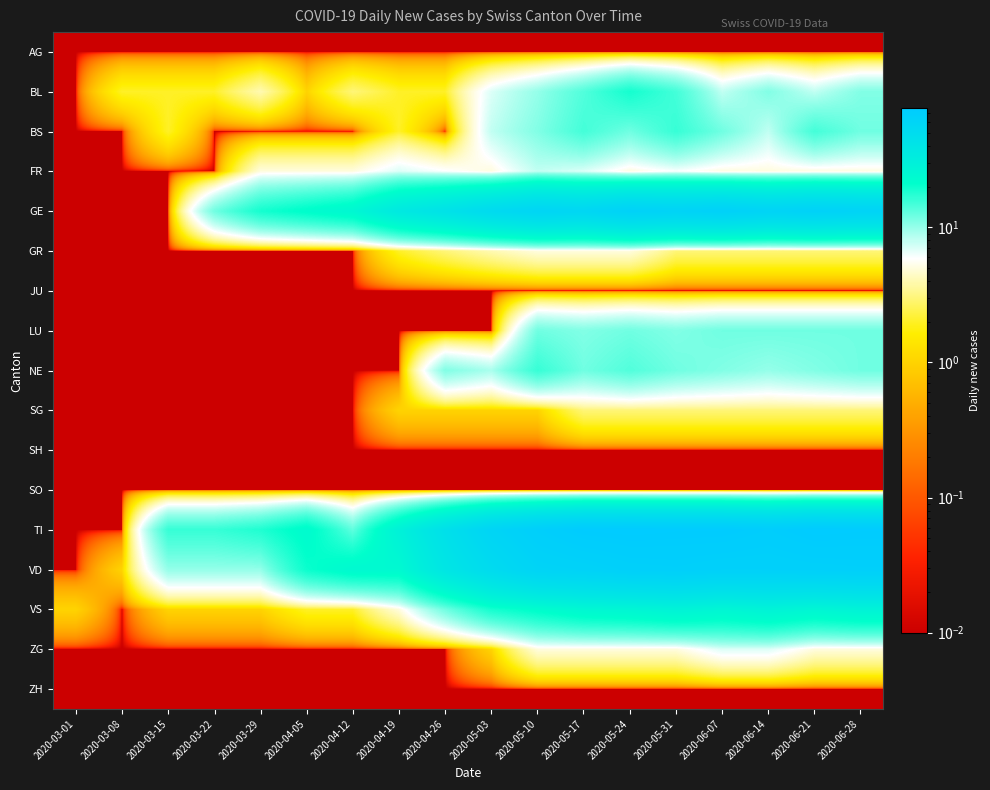

Reading left to right, list all the values displayed in this chart.

AG: 2020-03-01=0.0	2020-03-08=0.0	2020-03-15=0.0	2020-03-22=0.0	2020-03-29=0.0	2020-04-05=0.0	2020-04-12=0.0	2020-04-19=0.0	2020-04-26=0.0	2020-05-03=0.0	2020-05-10=0.0	2020-05-17=0.0	2020-05-24=0.0	2020-05-31=0.0	2020-06-07=0.0	2020-06-14=0.0	2020-06-21=0.0	2020-06-28=0.0
BL: 2020-03-01=0.0	2020-03-08=2.0	2020-03-15=2.0	2020-03-22=2.0	2020-03-29=4.0	2020-04-05=1.0	2020-04-12=3.0	2020-04-19=2.0	2020-04-26=2.0	2020-05-03=7.0	2020-05-10=10.0	2020-05-17=14.0	2020-05-24=19.0	2020-05-31=15.0	2020-06-07=8.0	2020-06-14=11.0	2020-06-21=8.0	2020-06-28=11.0
BS: 2020-03-01=0.0	2020-03-08=0.0	2020-03-15=2.0	2020-03-22=0.0	2020-03-29=0.0	2020-04-05=0.0	2020-04-12=0.0	2020-04-19=2.0	2020-04-26=0.0	2020-05-03=8.0	2020-05-10=11.0	2020-05-17=15.0	2020-05-24=12.0	2020-05-31=16.0	2020-06-07=12.0	2020-06-14=8.0	2020-06-21=15.0	2020-06-28=12.0
FR: 2020-03-01=0.0	2020-03-08=0.0	2020-03-15=0.0	2020-03-22=0.0	2020-03-29=5.0	2020-04-05=5.0	2020-04-12=5.0	2020-04-19=7.0	2020-04-26=6.0	2020-05-03=5.0	2020-05-10=8.0	2020-05-17=7.0	2020-05-24=5.0	2020-05-31=6.0	2020-06-07=5.0	2020-06-14=5.0	2020-06-21=5.0	2020-06-28=5.0
GE: 2020-03-01=0.0	2020-03-08=0.0	2020-03-15=0.0	2020-03-22=12.0	2020-03-29=19.0	2020-04-05=22.0	2020-04-12=25.0	2020-04-19=36.0	2020-04-26=43.0	2020-05-03=52.0	2020-05-10=59.0	2020-05-17=57.0	2020-05-24=64.0	2020-05-31=62.0	2020-06-07=65.0	2020-06-14=61.0	2020-06-21=64.0	2020-06-28=62.0
GR: 2020-03-01=0.0	2020-03-08=0.0	2020-03-15=0.0	2020-03-22=0.0	2020-03-29=0.0	2020-04-05=0.0	2020-04-12=0.0	2020-04-19=2.0	2020-04-26=3.0	2020-05-03=4.0	2020-05-10=5.0	2020-05-17=5.0	2020-05-24=5.0	2020-05-31=3.0	2020-06-07=3.0	2020-06-14=3.0	2020-06-21=3.0	2020-06-28=3.0
JU: 2020-03-01=0.0	2020-03-08=0.0	2020-03-15=0.0	2020-03-22=0.0	2020-03-29=0.0	2020-04-05=0.0	2020-04-12=0.0	2020-04-19=0.0	2020-04-26=0.0	2020-05-03=0.0	2020-05-10=0.0	2020-05-17=0.0	2020-05-24=0.0	2020-05-31=0.0	2020-06-07=0.0	2020-06-14=0.0	2020-06-21=0.0	2020-06-28=0.0
LU: 2020-03-01=0.0	2020-03-08=0.0	2020-03-15=0.0	2020-03-22=0.0	2020-03-29=0.0	2020-04-05=0.0	2020-04-12=0.0	2020-04-19=0.0	2020-04-26=0.0	2020-05-03=0.0	2020-05-10=12.0	2020-05-17=11.0	2020-05-24=12.0	2020-05-31=11.0	2020-06-07=12.0	2020-06-14=12.0	2020-06-21=12.0	2020-06-28=12.0
NE: 2020-03-01=0.0	2020-03-08=0.0	2020-03-15=0.0	2020-03-22=0.0	2020-03-29=0.0	2020-04-05=0.0	2020-04-12=0.0	2020-04-19=0.0	2020-04-26=11.0	2020-05-03=9.0	2020-05-10=16.0	2020-05-17=12.0	2020-05-24=14.0	2020-05-31=12.0	2020-06-07=11.0	2020-06-14=10.0	2020-06-21=11.0	2020-06-28=12.0
SG: 2020-03-01=0.0	2020-03-08=0.0	2020-03-15=0.0	2020-03-22=0.0	2020-03-29=0.0	2020-04-05=0.0	2020-04-12=0.0	2020-04-19=1.0	2020-04-26=1.0	2020-05-03=1.0	2020-05-10=1.0	2020-05-17=3.0	2020-05-24=3.0	2020-05-31=3.0	2020-06-07=3.0	2020-06-14=3.0	2020-06-21=3.0	2020-06-28=3.0
SH: 2020-03-01=0.0	2020-03-08=0.0	2020-03-15=0.0	2020-03-22=0.0	2020-03-29=0.0	2020-04-05=0.0	2020-04-12=0.0	2020-04-19=0.0	2020-04-26=0.0	2020-05-03=0.0	2020-05-10=0.0	2020-05-17=0.0	2020-05-24=0.0	2020-05-31=0.0	2020-06-07=0.0	2020-06-14=0.0	2020-06-21=0.0	2020-06-28=0.0
SO: 2020-03-01=0.0	2020-03-08=0.0	2020-03-15=0.0	2020-03-22=0.0	2020-03-29=0.0	2020-04-05=0.0	2020-04-12=0.0	2020-04-19=0.0	2020-04-26=0.0	2020-05-03=0.0	2020-05-10=0.0	2020-05-17=0.0	2020-05-24=0.0	2020-05-31=0.0	2020-06-07=0.0	2020-06-14=0.0	2020-06-21=0.0	2020-06-28=0.0
TI: 2020-03-01=0.0	2020-03-08=0.0	2020-03-15=16.0	2020-03-22=16.0	2020-03-29=18.0	2020-04-05=23.0	2020-04-12=13.0	2020-04-19=29.0	2020-04-26=45.0	2020-05-03=60.0	2020-05-10=69.0	2020-05-17=75.0	2020-05-24=76.0	2020-05-31=75.0	2020-06-07=75.0	2020-06-14=72.0	2020-06-21=76.0	2020-06-28=75.0
VD: 2020-03-01=0.0	2020-03-08=1.0	2020-03-15=10.0	2020-03-22=10.0	2020-03-29=10.0	2020-04-05=20.0	2020-04-12=24.0	2020-04-19=24.0	2020-04-26=39.0	2020-05-03=51.0	2020-05-10=61.0	2020-05-17=63.0	2020-05-24=67.0	2020-05-31=68.0	2020-06-07=66.0	2020-06-14=66.0	2020-06-21=67.0	2020-06-28=68.0
VS: 2020-03-01=1.0	2020-03-08=0.0	2020-03-15=1.0	2020-03-22=1.0	2020-03-29=1.0	2020-04-05=2.0	2020-04-12=2.0	2020-04-19=5.0	2020-04-26=12.0	2020-05-03=19.0	2020-05-10=22.0	2020-05-17=25.0	2020-05-24=26.0	2020-05-31=28.0	2020-06-07=26.0	2020-06-14=28.0	2020-06-21=26.0	2020-06-28=28.0
ZG: 2020-03-01=0.0	2020-03-08=0.0	2020-03-15=0.0	2020-03-22=0.0	2020-03-29=0.0	2020-04-05=0.0	2020-04-12=0.0	2020-04-19=0.0	2020-04-26=0.0	2020-05-03=1.0	2020-05-10=5.0	2020-05-17=5.0	2020-05-24=5.0	2020-05-31=5.0	2020-06-07=7.0	2020-06-14=7.0	2020-06-21=5.0	2020-06-28=5.0
ZH: 2020-03-01=0.0	2020-03-08=0.0	2020-03-15=0.0	2020-03-22=0.0	2020-03-29=0.0	2020-04-05=0.0	2020-04-12=0.0	2020-04-19=0.0	2020-04-26=0.0	2020-05-03=0.0	2020-05-10=0.0	2020-05-17=0.0	2020-05-24=0.0	2020-05-31=0.0	2020-06-07=0.0	2020-06-14=0.0	2020-06-21=0.0	2020-06-28=0.0